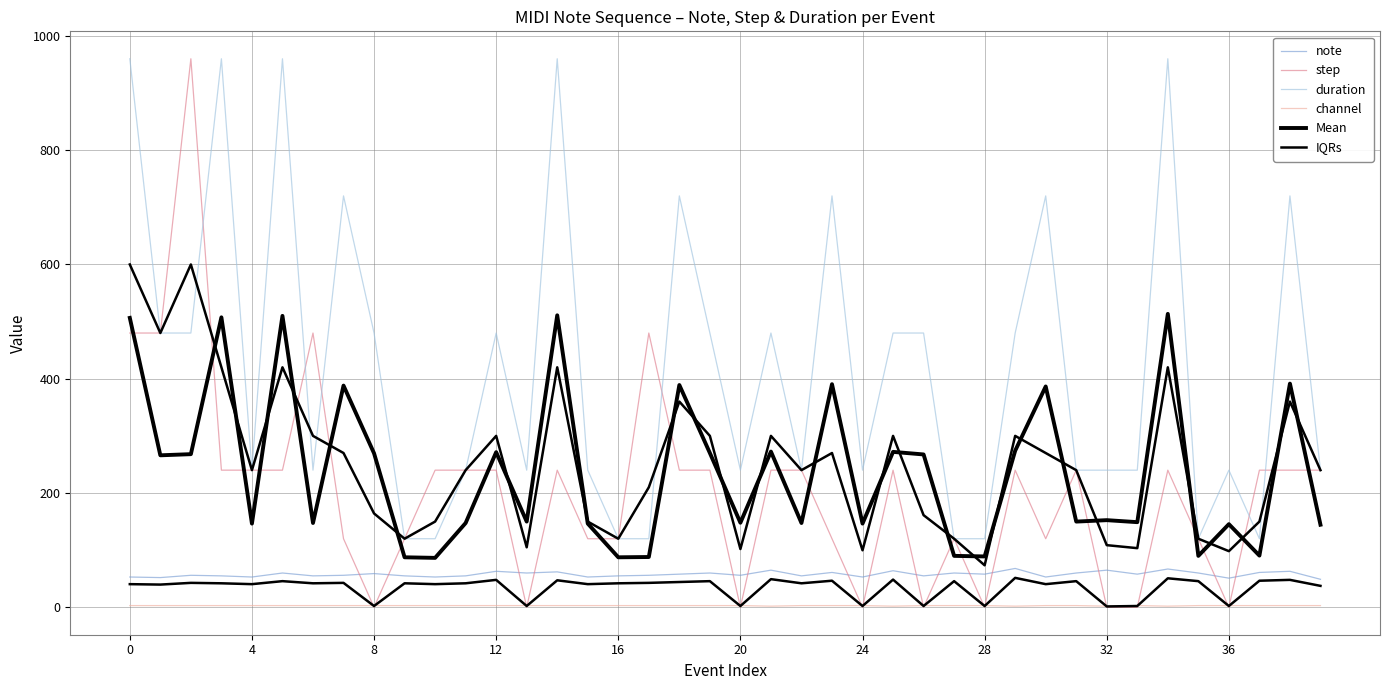

What is the average value of the Mean series?

238.9